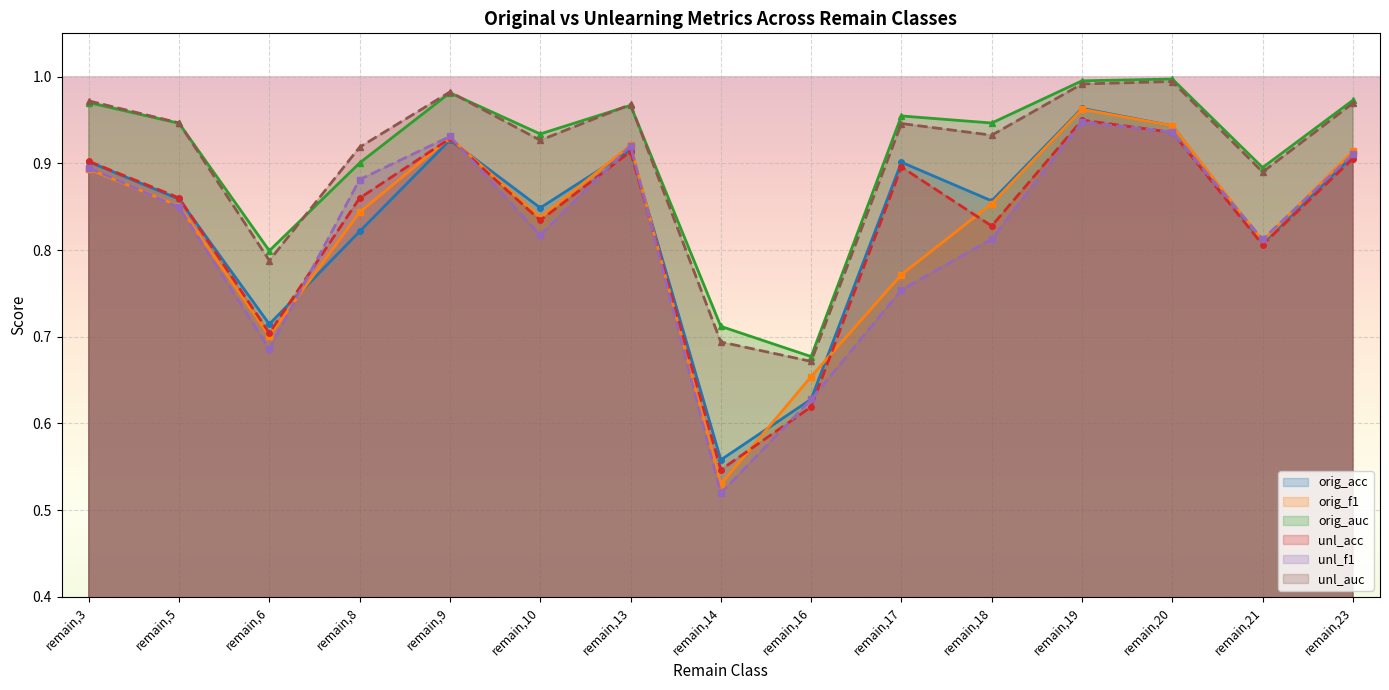

What is the value of the unl_f1 point at the 14th from the left?

0.8